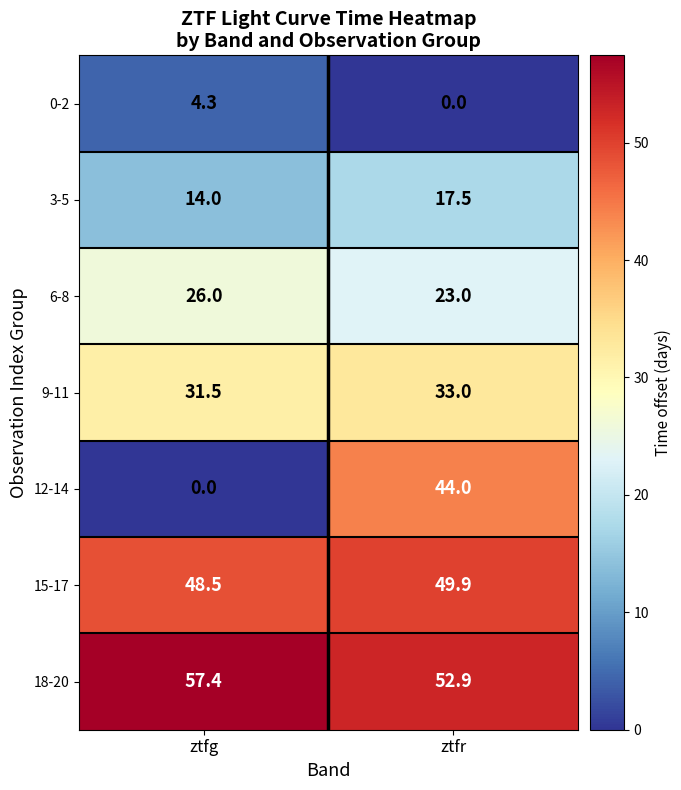

Where does the 18-20 series first go above 57?

ztfg